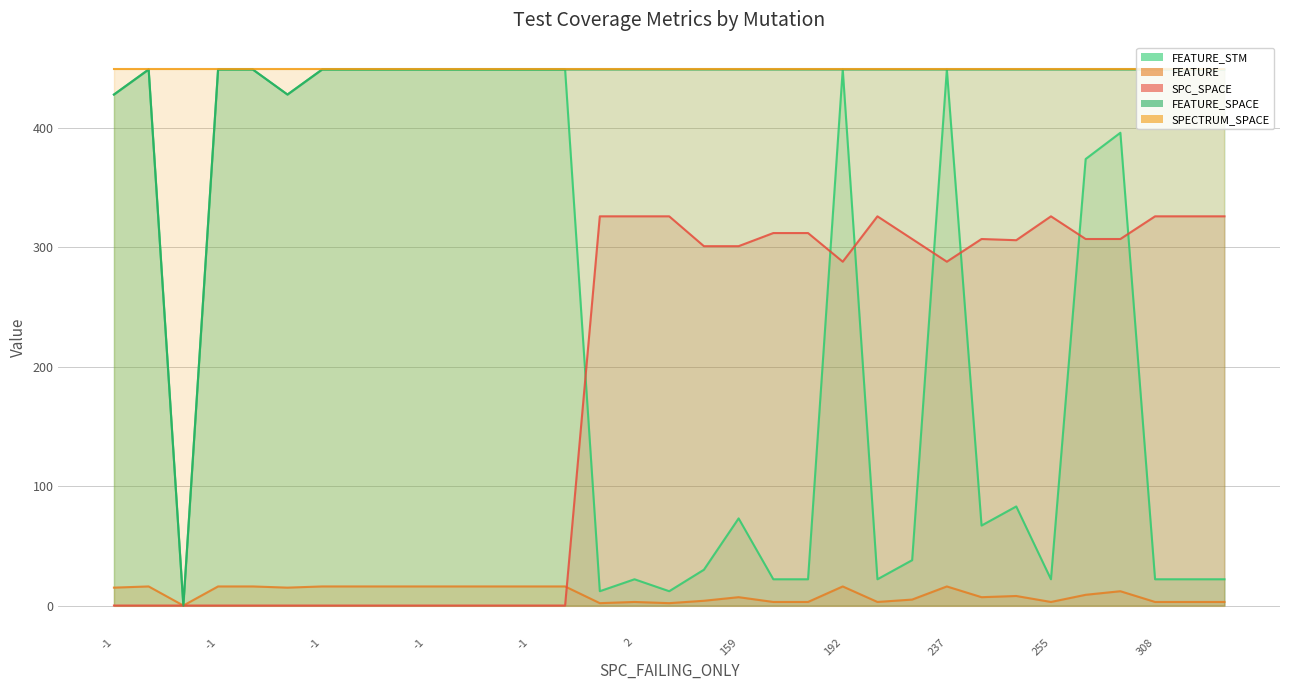

What is the minimum value for SPECTRUM_SPACE?

449